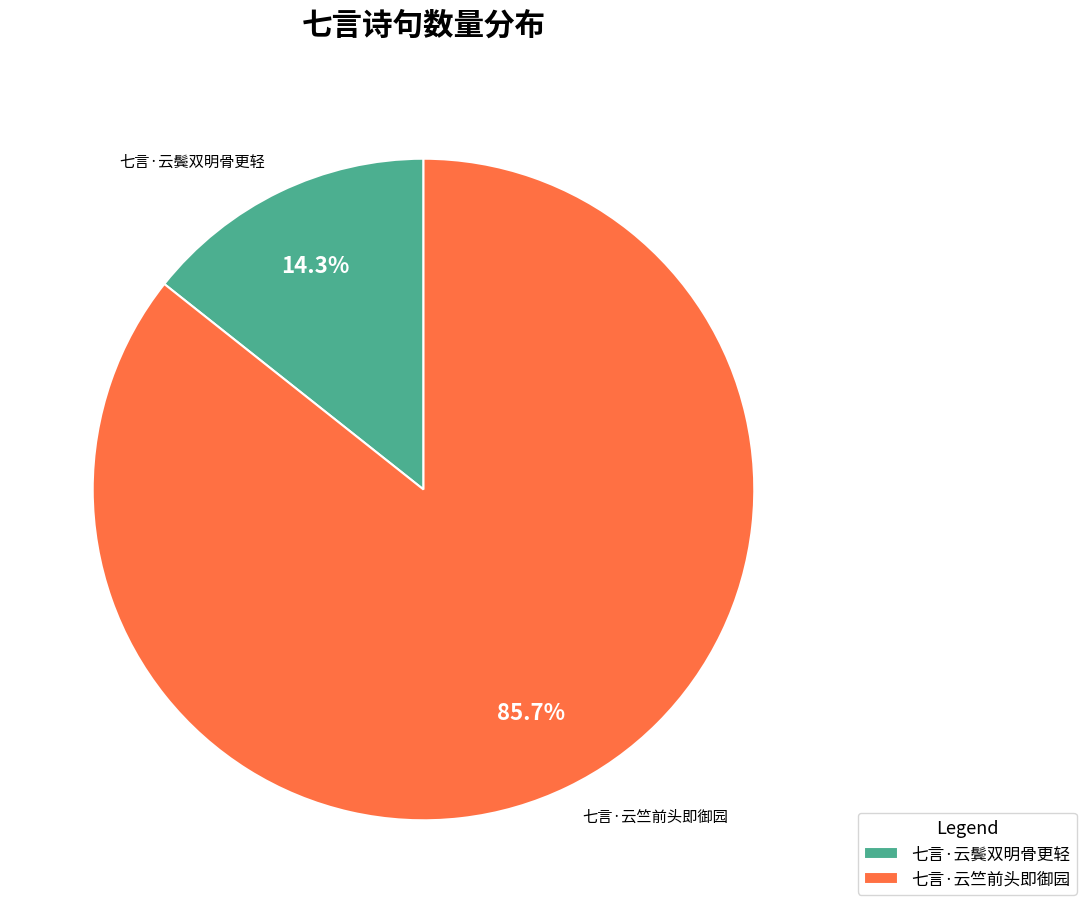

Is there a majority slice in this chart?

Yes